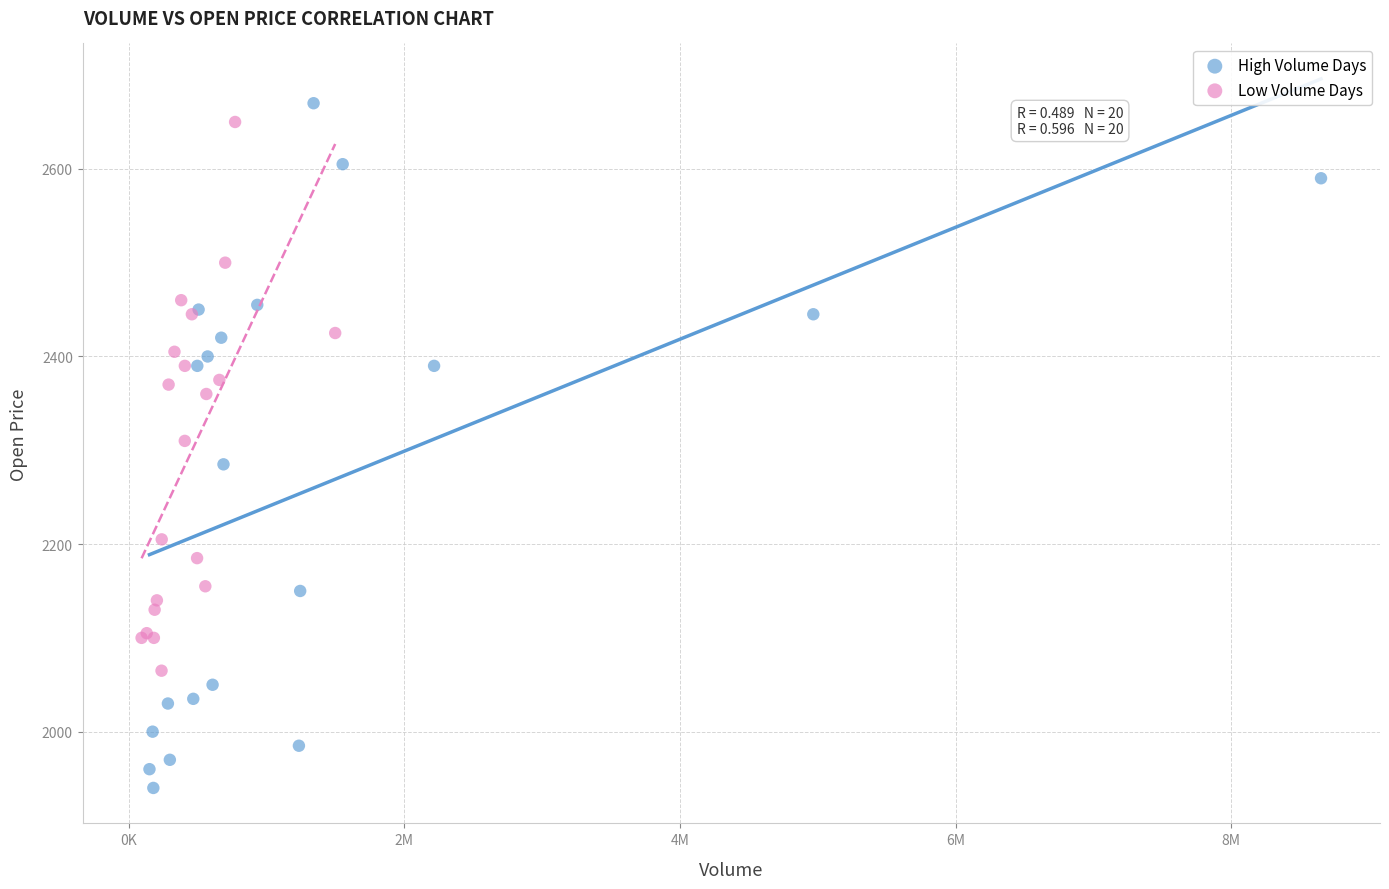

Which series reaches the minimum Y coordinate?

High Volume Days